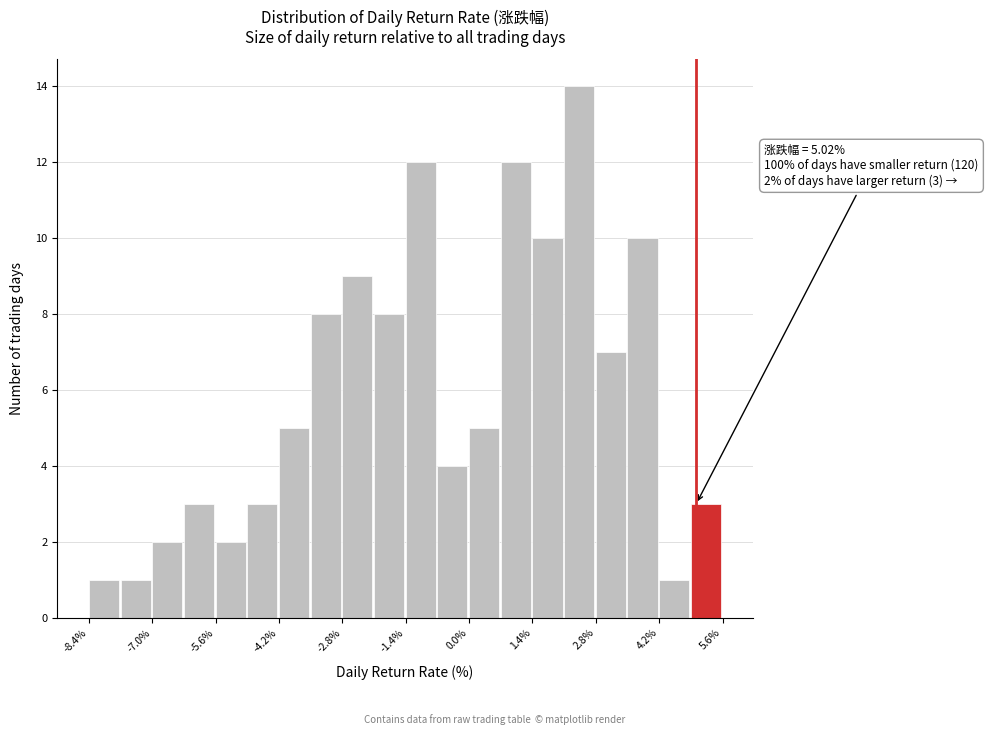

Around what value on the x-axis is the tallest bar? Give the approximate position of its centre, as read against the axis.

2.4